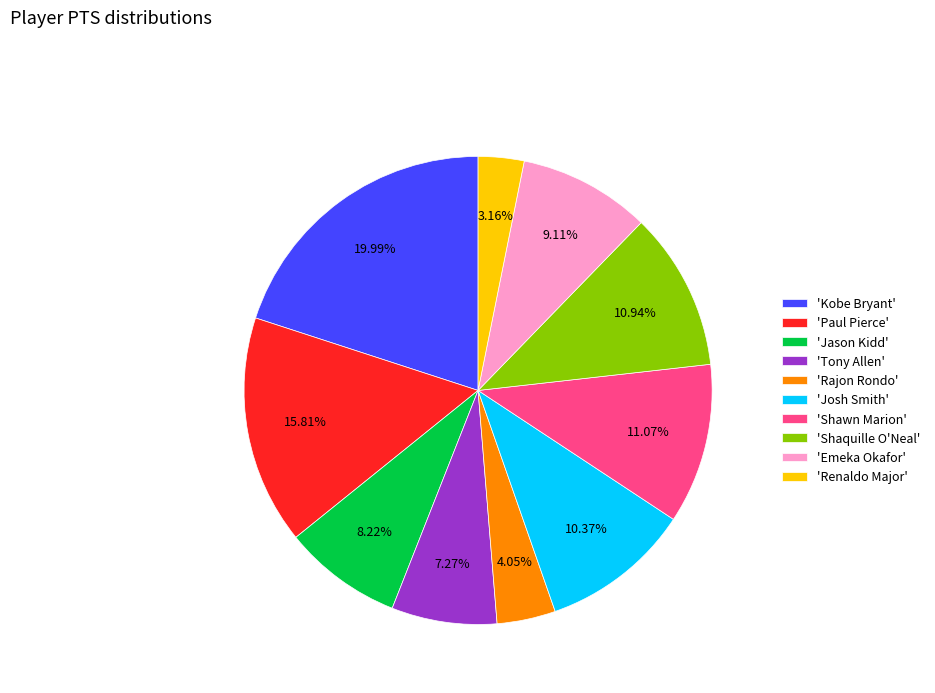

Does 'Shaquille O'Neal' represent more than half of the total?

No